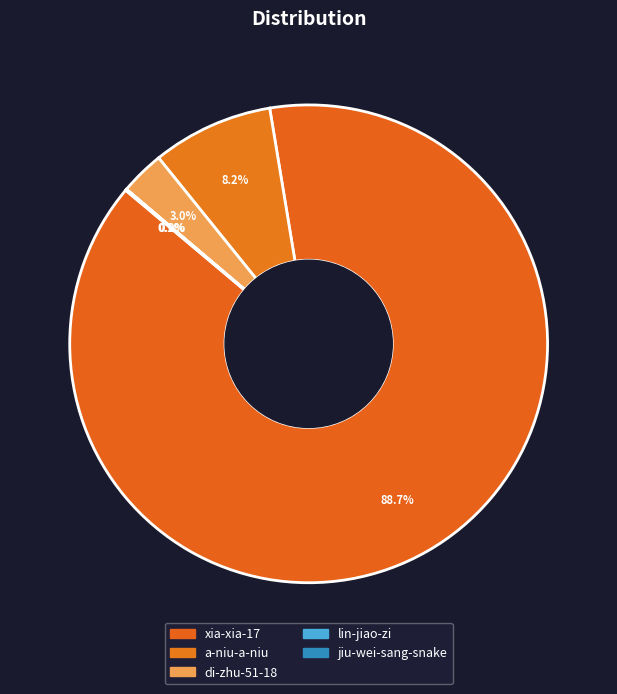

What percentage is NOT represented by lin-jiao-zi?

100.0%